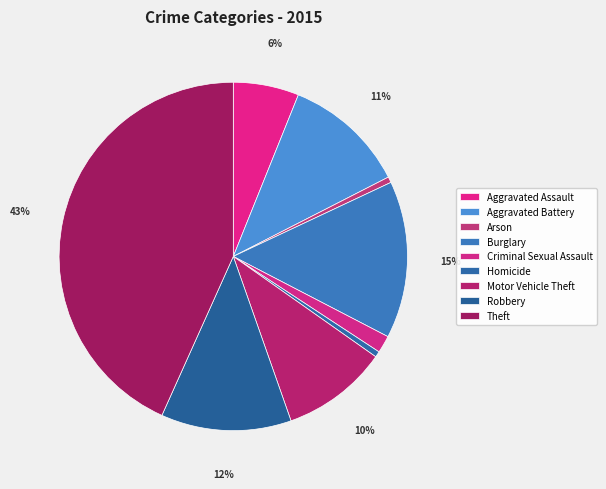

What is the change in value from Aggravated Battery to Theft?

+356